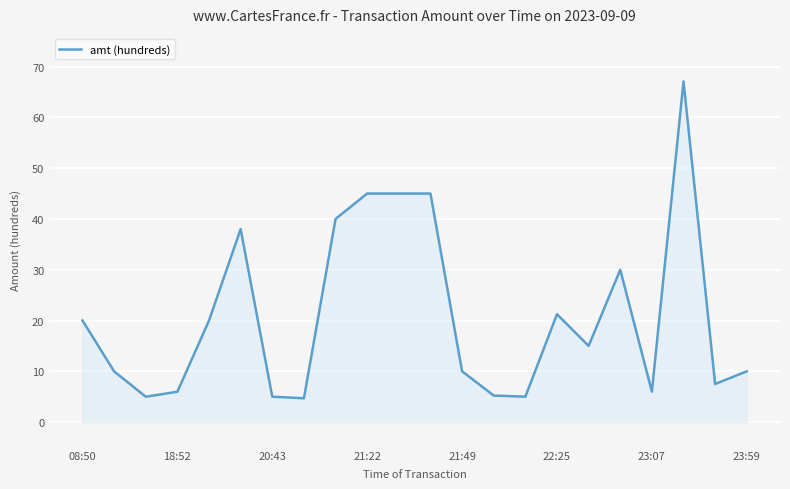

What is the smallest value displayed?

4.7